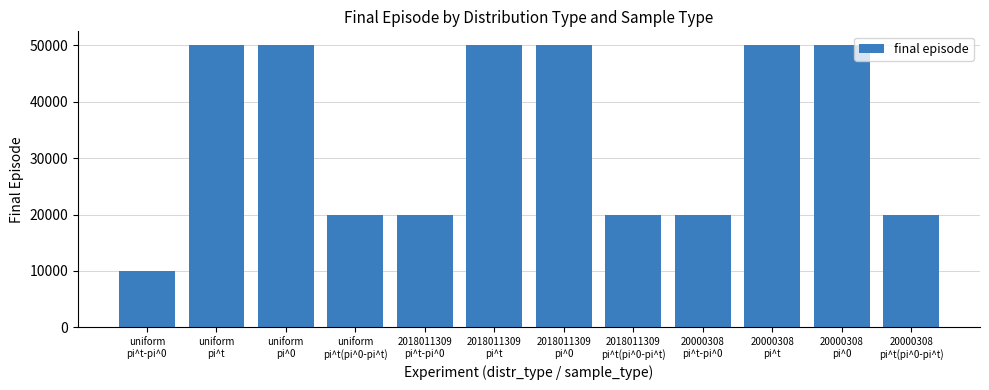

True or false: the data shows 50000 at 2018011309
pi^0.

True